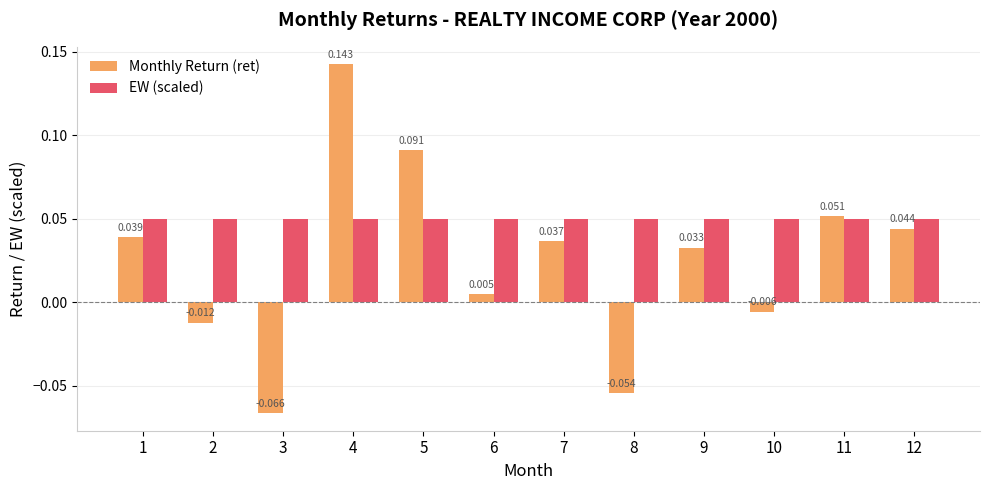

List the series in order of their overall mean, highest first.

EW (scaled), Monthly Return (ret)